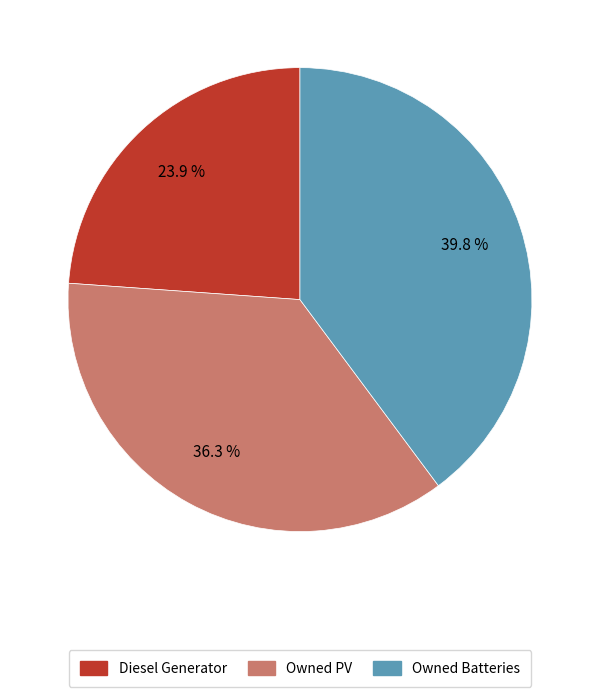

Count the number of slices in the pie.

3